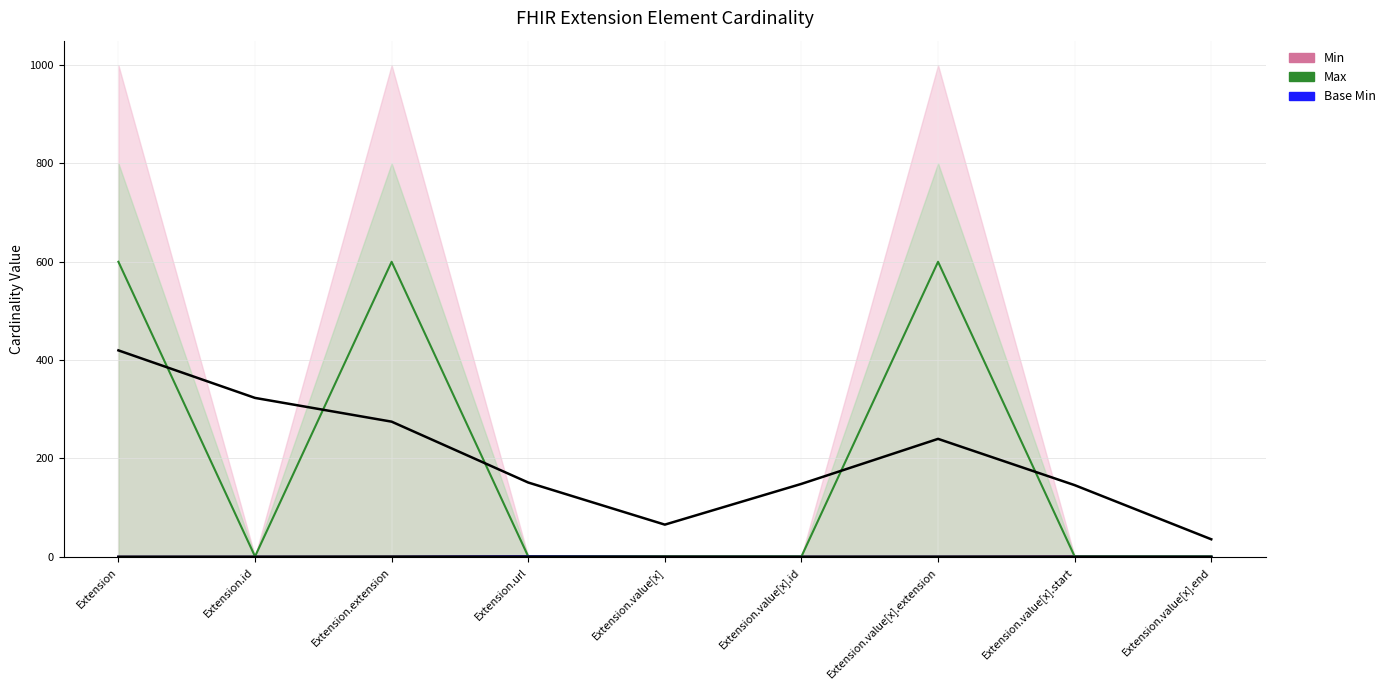

Which series has the largest total across all categories?

Max